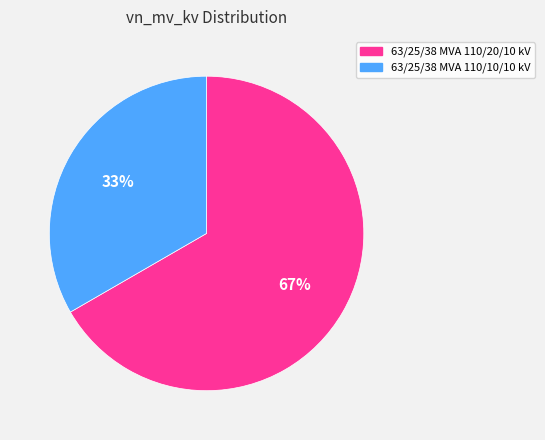

Which category accounts for the majority?

63/25/38 MVA 110/20/10 kV